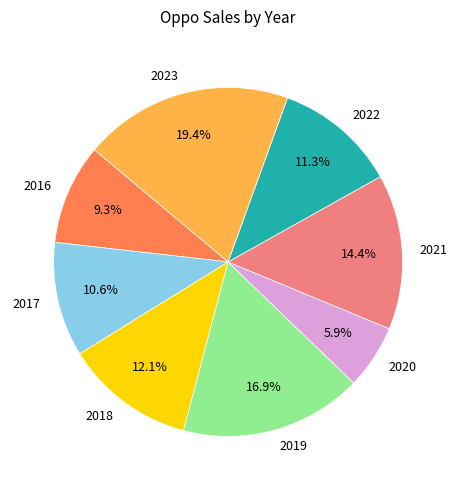

Is 2021 the majority of the pie?

No